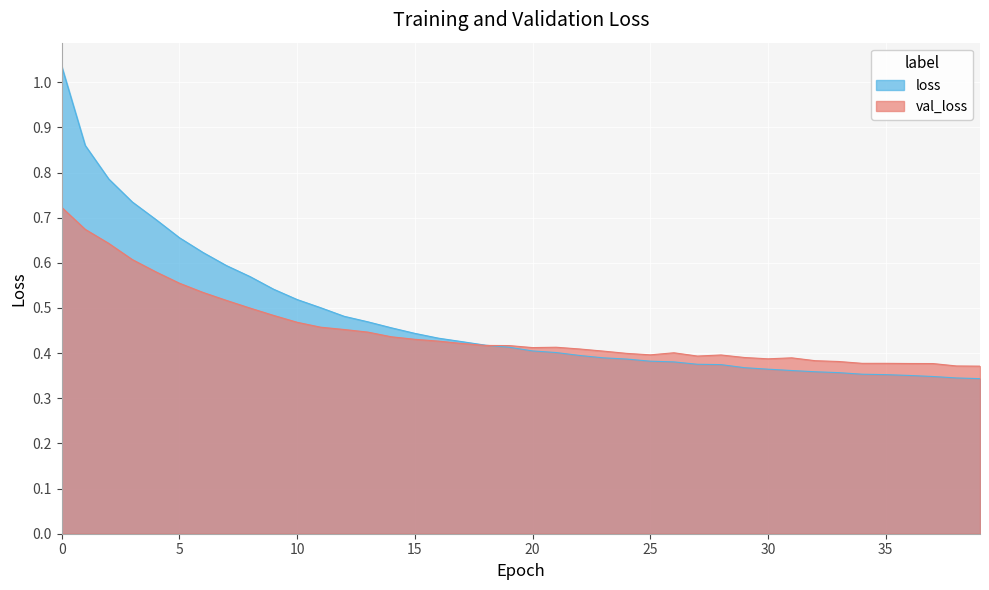

What is the value of the loss point at the 12th from the left?

0.5